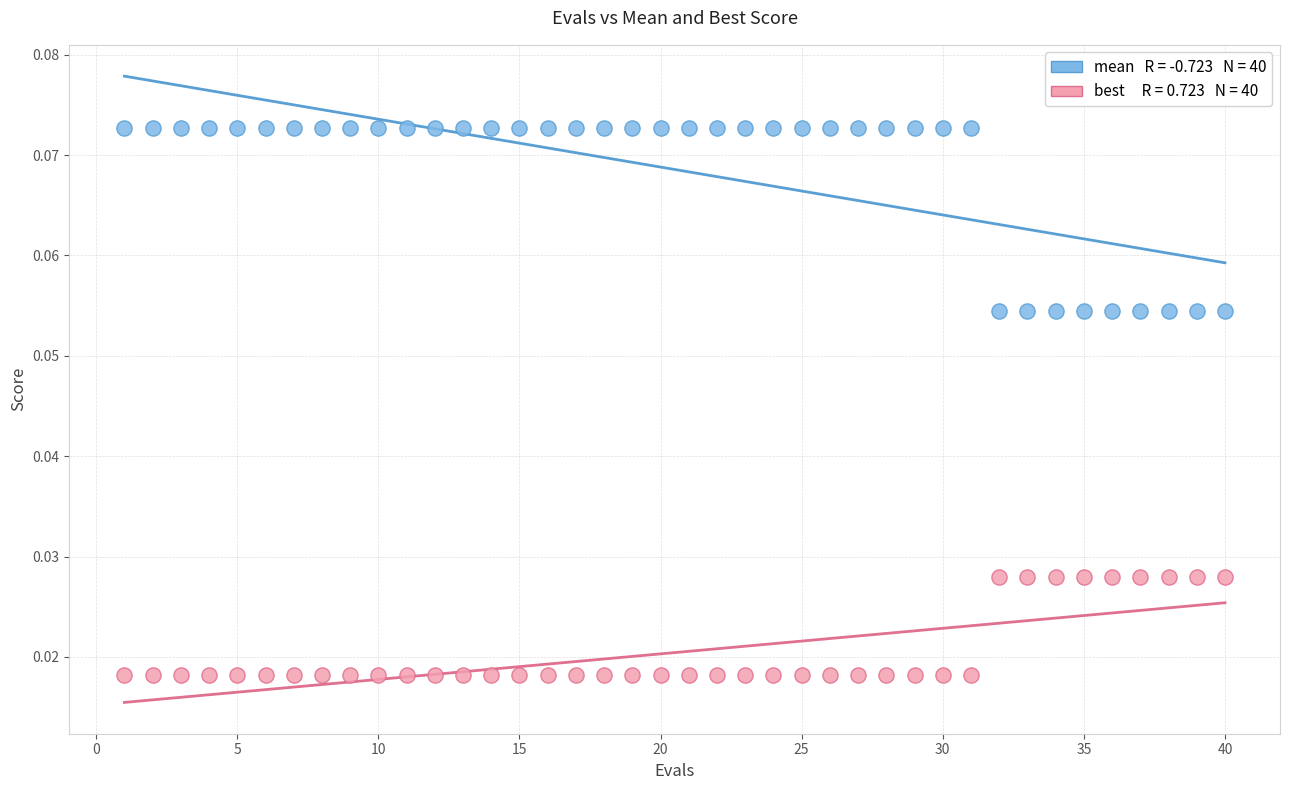

Across all data points, what is the range of X values (max minus min)?

39.0